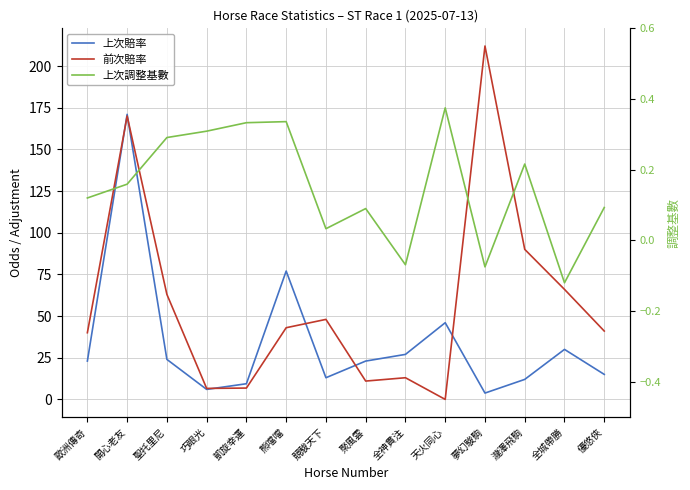

Is the value of 上次賠率 at 歐洲傳奇 greater than the value of 上次調整基數 at 競駿天下?

Yes